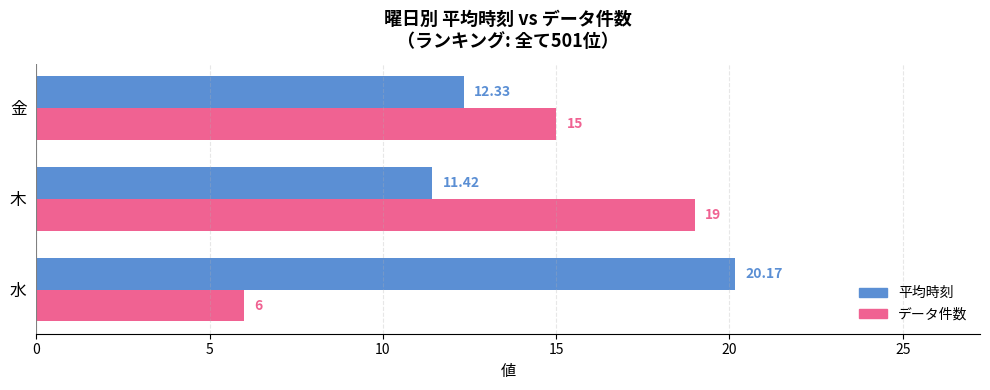

At which category is the sum across all series the highest?

木